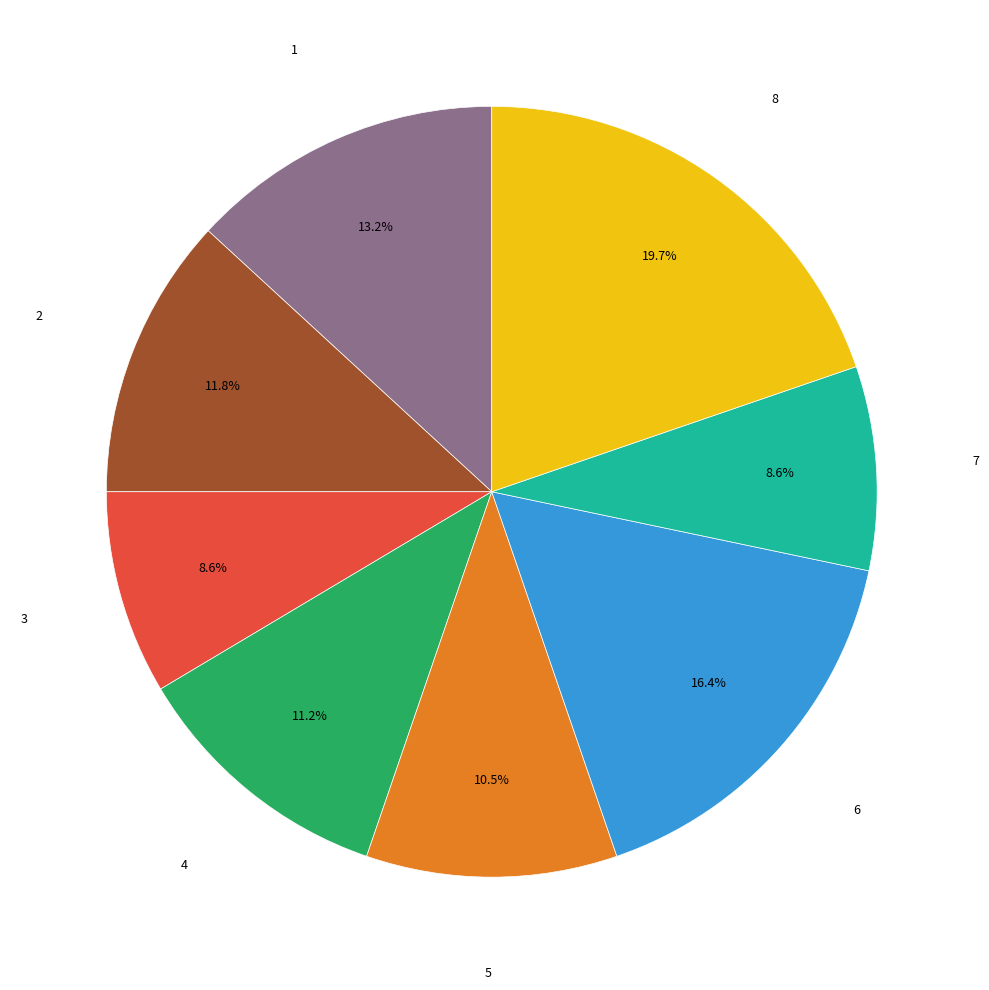

Is there a majority slice in this chart?

No